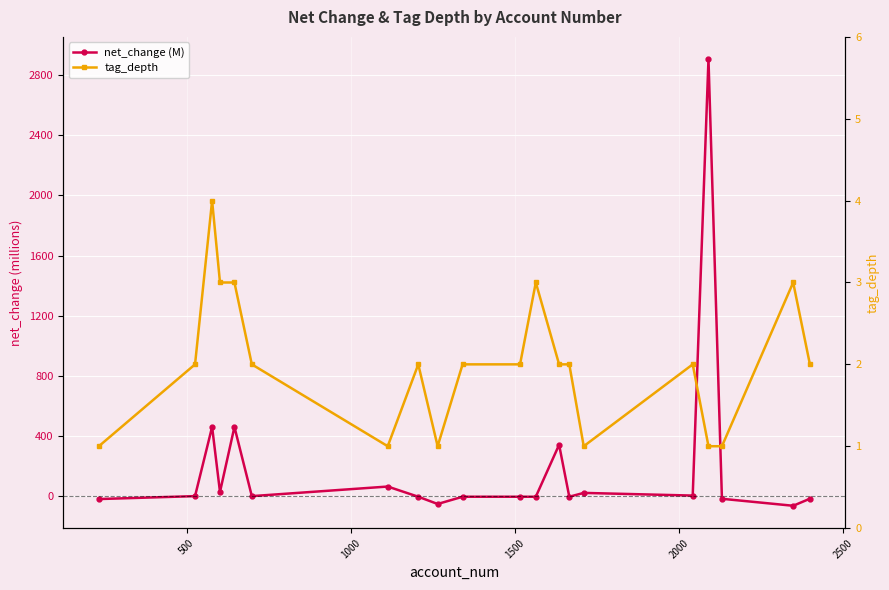

At how many categories does at least one series exceed 2639?

1